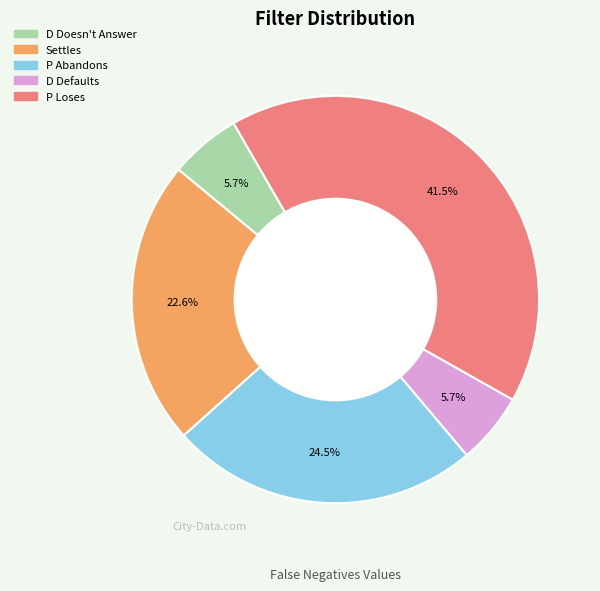

Which slice is the largest?

P Loses